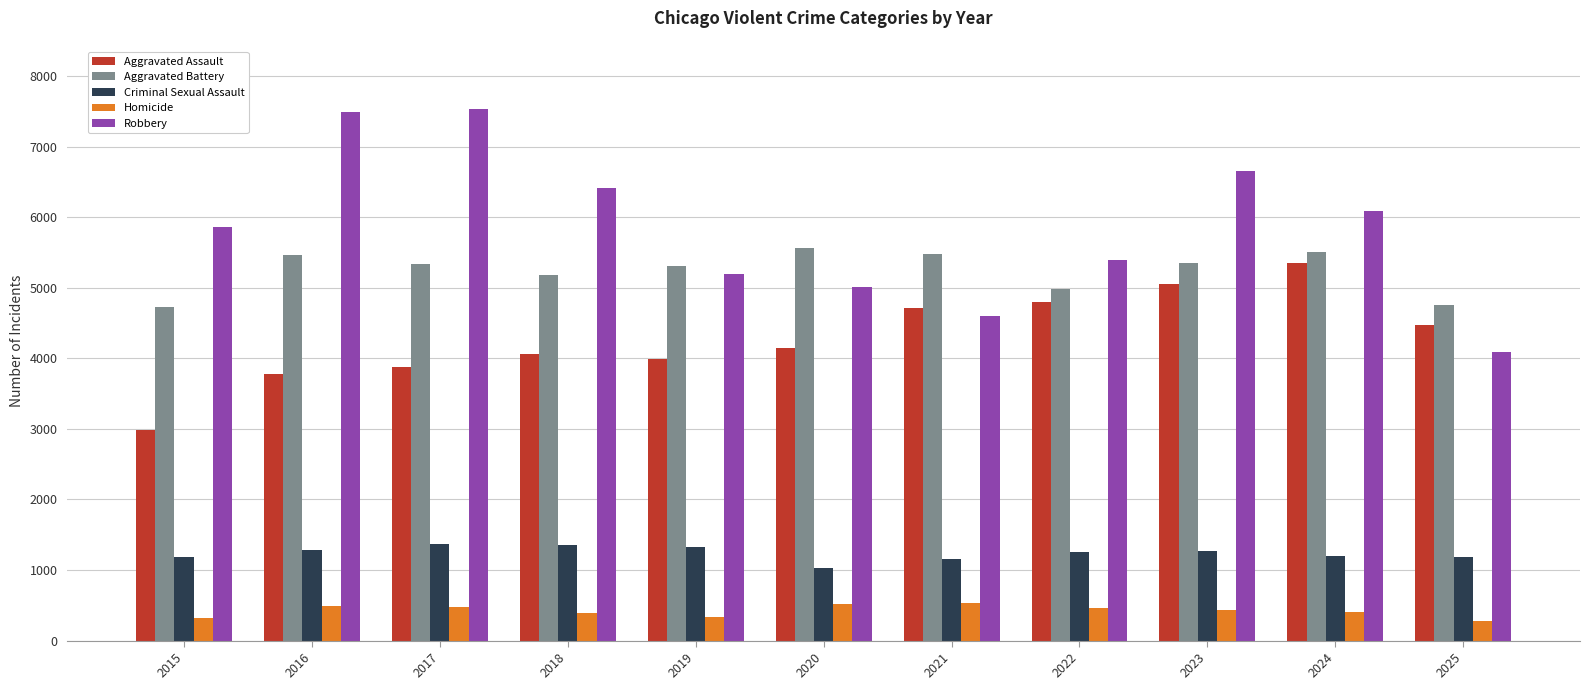

Where does the Criminal Sexual Assault series first go above 1252?

2016